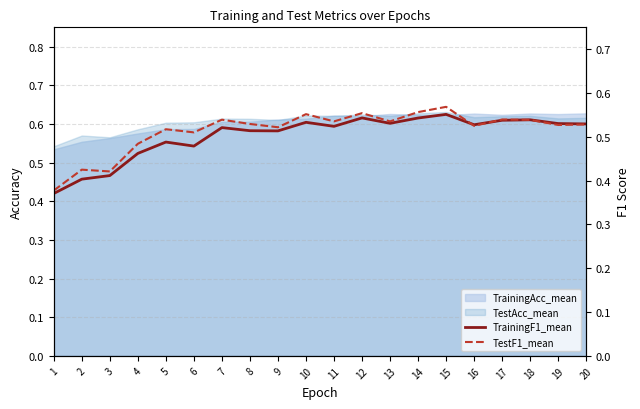

How many interior local peaks does the TestF1_mean series have?

7